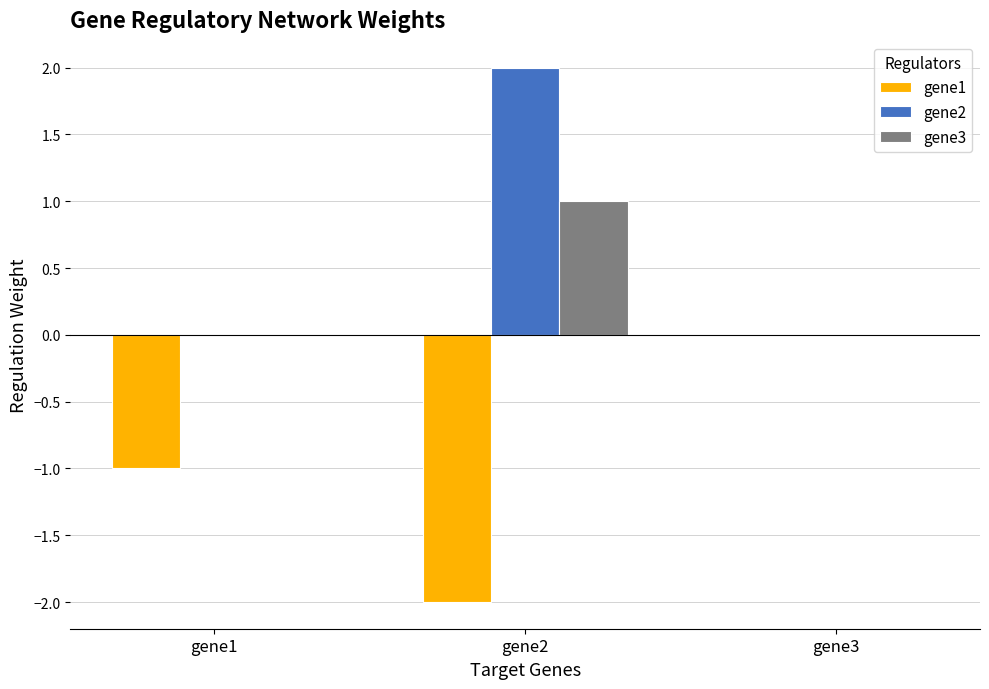

Is the value of gene3 at gene1 greater than the value of gene2 at gene2?

No